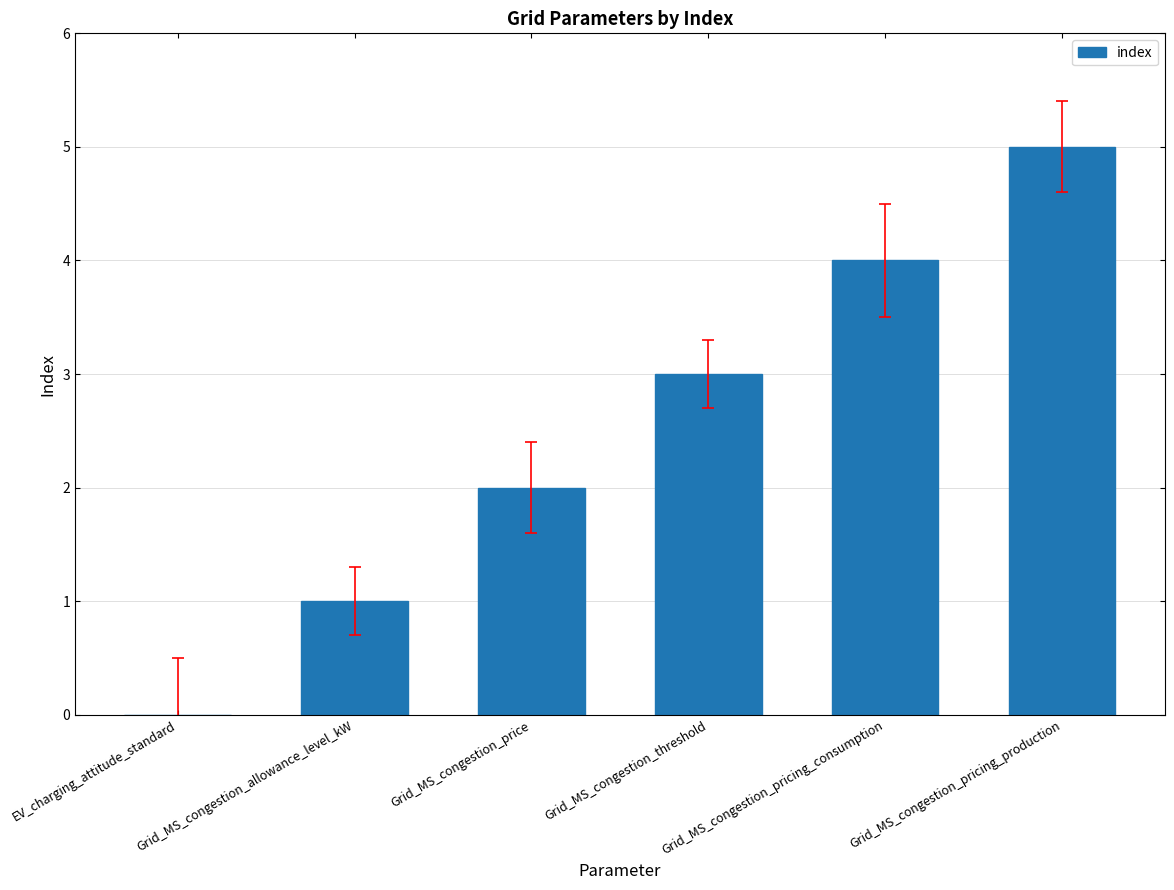

Is it true that the value at EV_charging_attitude_standard is 0?

True